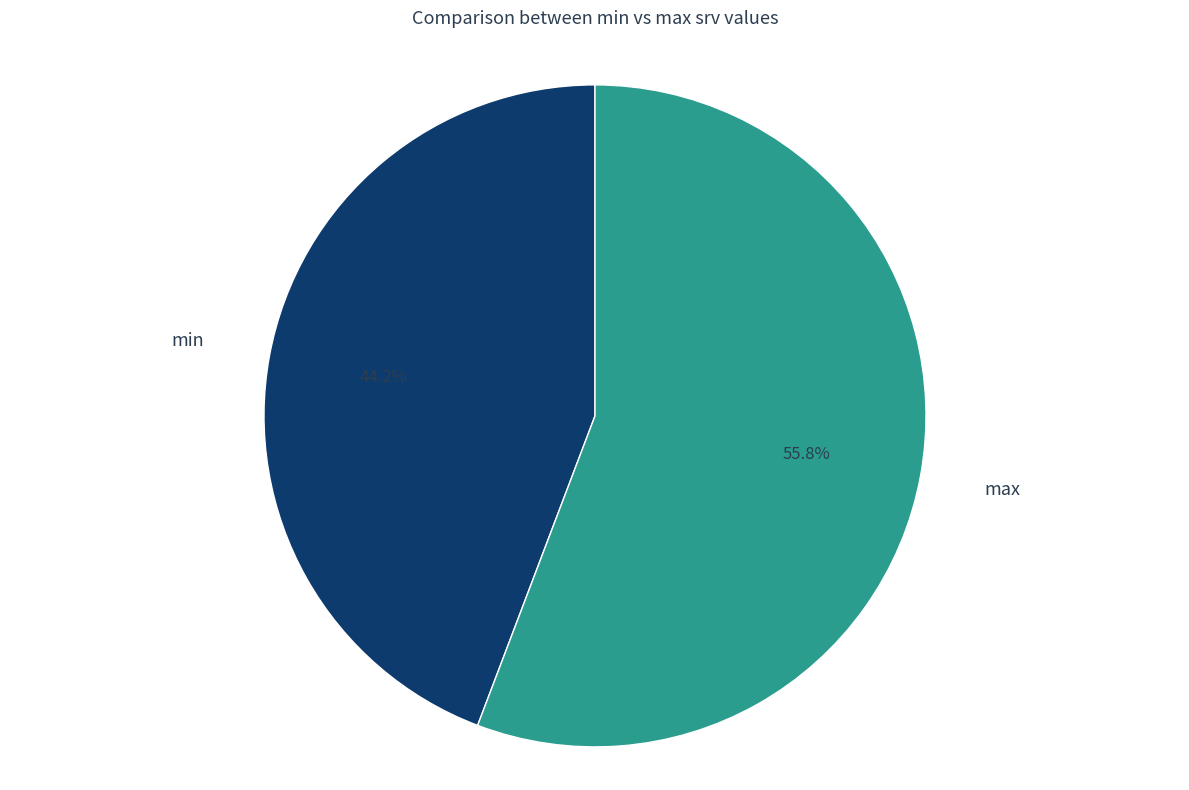

Is there any slice that represents more than half of the pie?

Yes